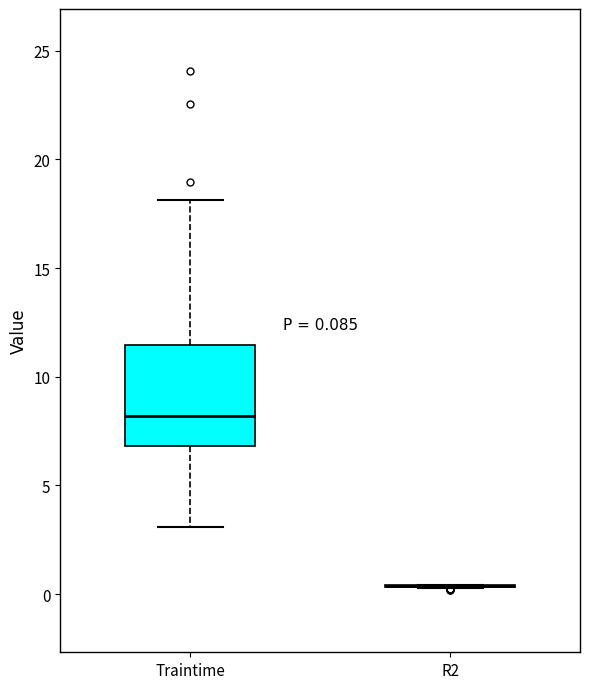

Which box is the tallest, from its lower edge to its upper edge?

Traintime